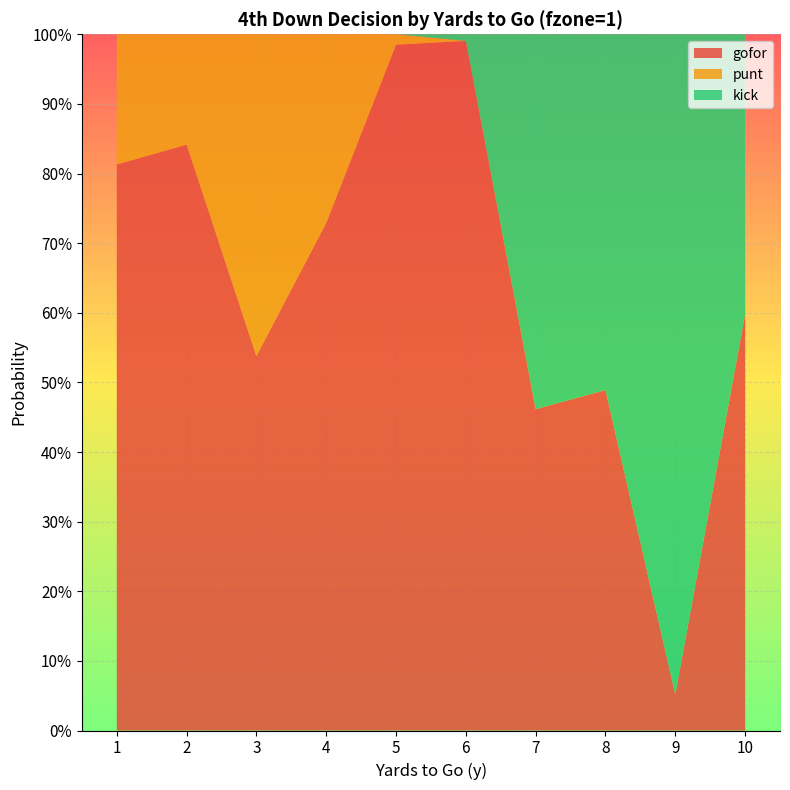

Reading left to right, extract all data points from this chart.

gofor: 0.8	0.8	0.5	0.7	1.0	1.0	0.5	0.5	0.1	0.6
punt: 0.2	0.2	0.5	0.3	0.0	0.0	0.0	0.0	0.0	0.0
kick: 0.0	0.0	0.0	0.0	0.0	0.0	0.5	0.5	0.9	0.4